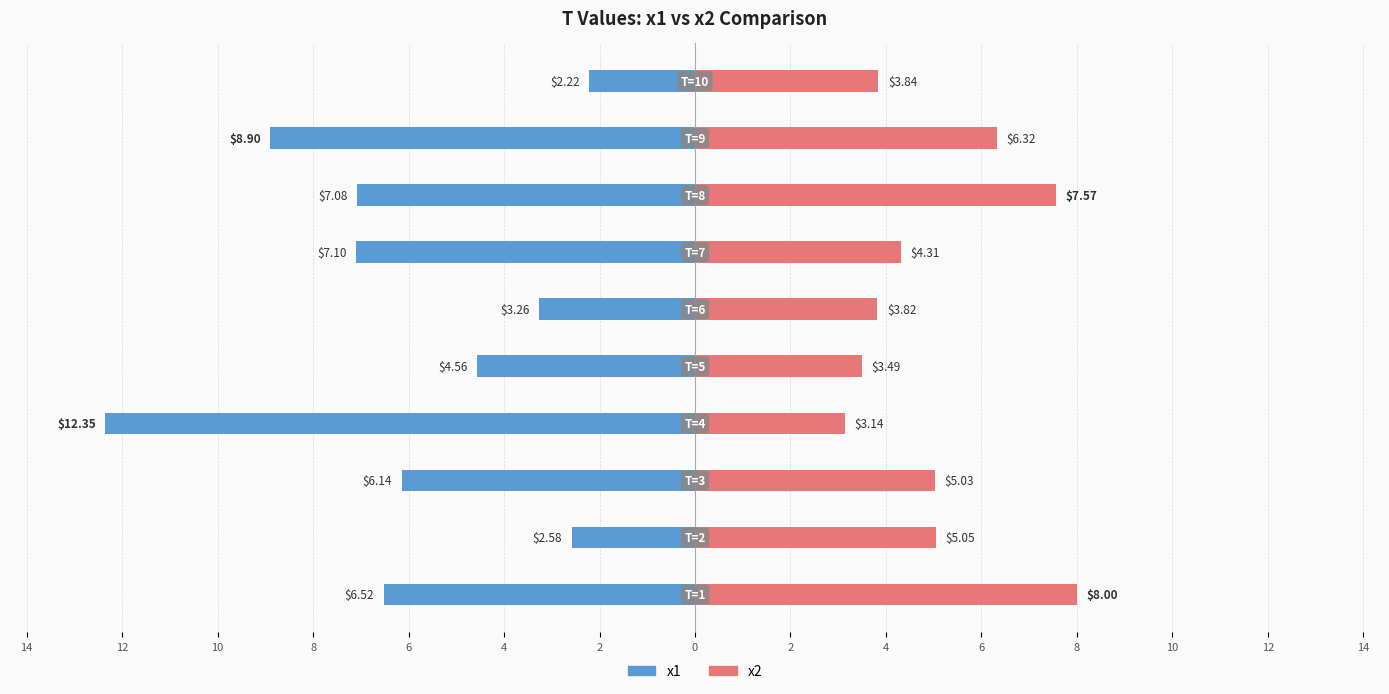

What is the label of the 5th bar from the left?

6